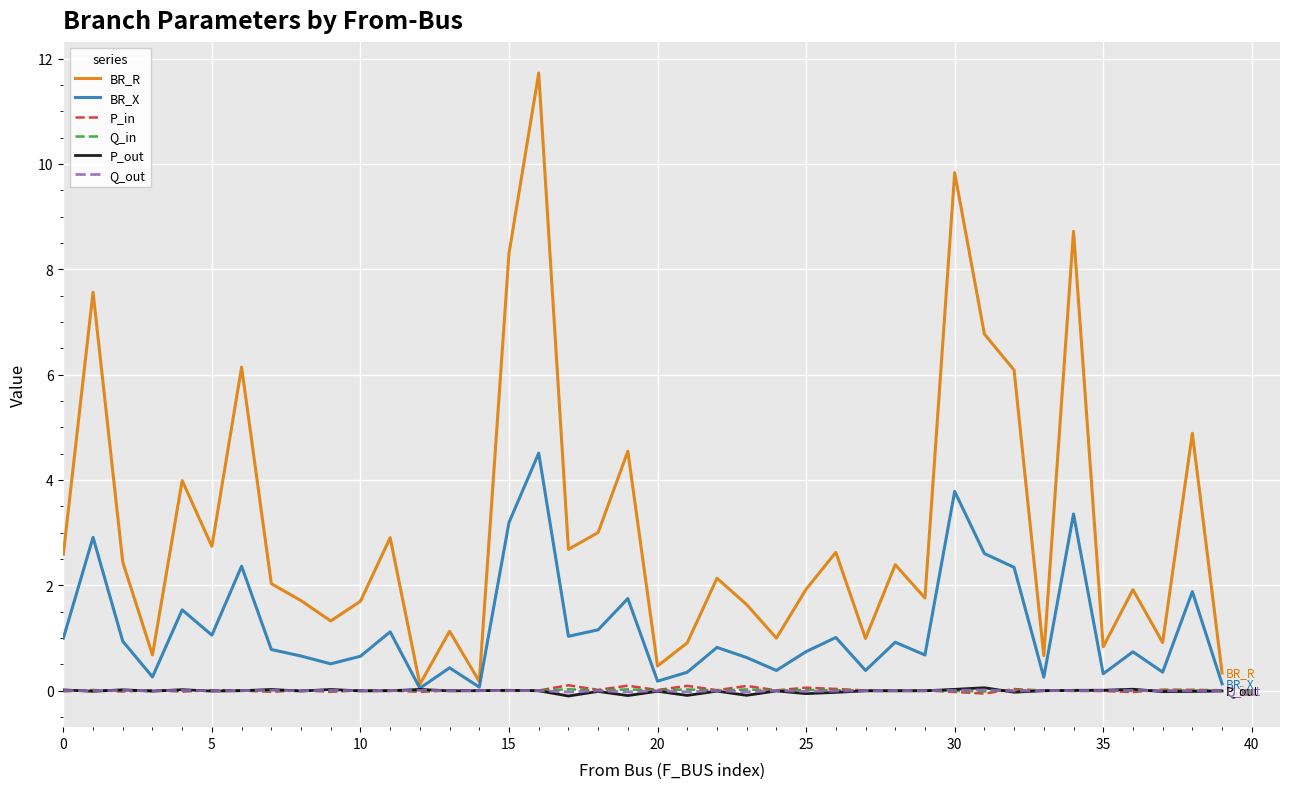

Which series has the largest total across all categories?

BR_R